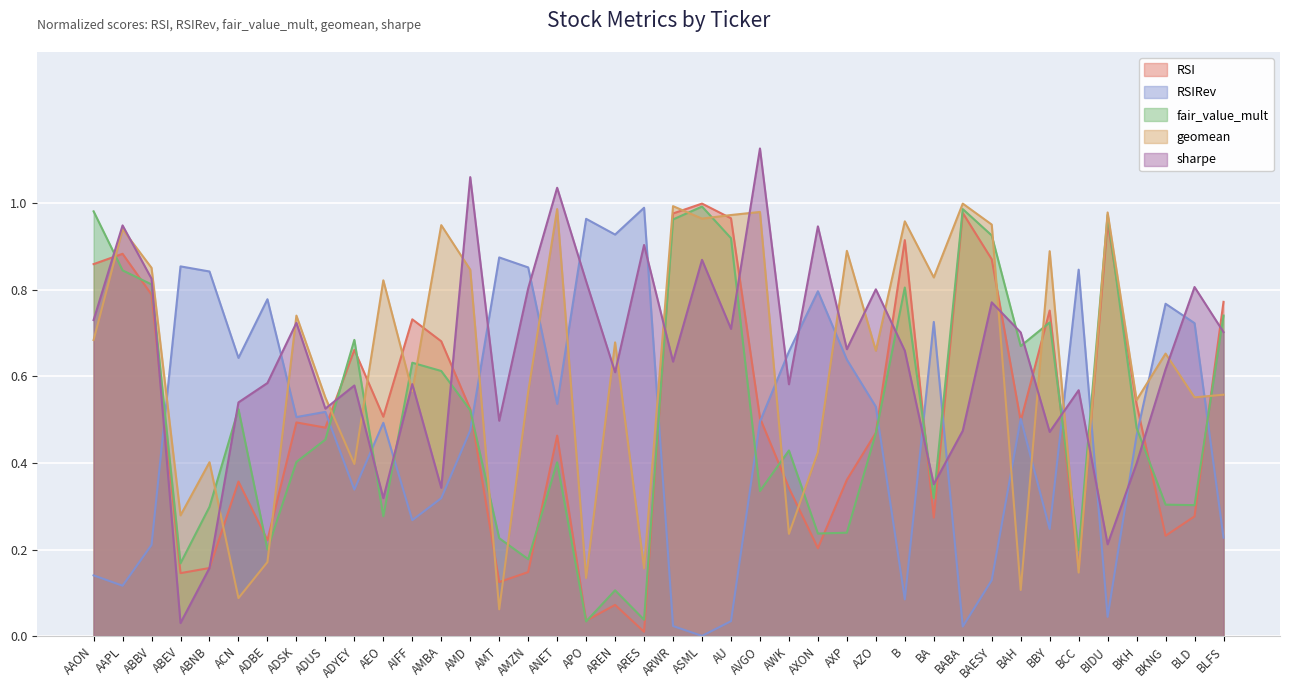

At how many categories does at least one series exceed 0?

40